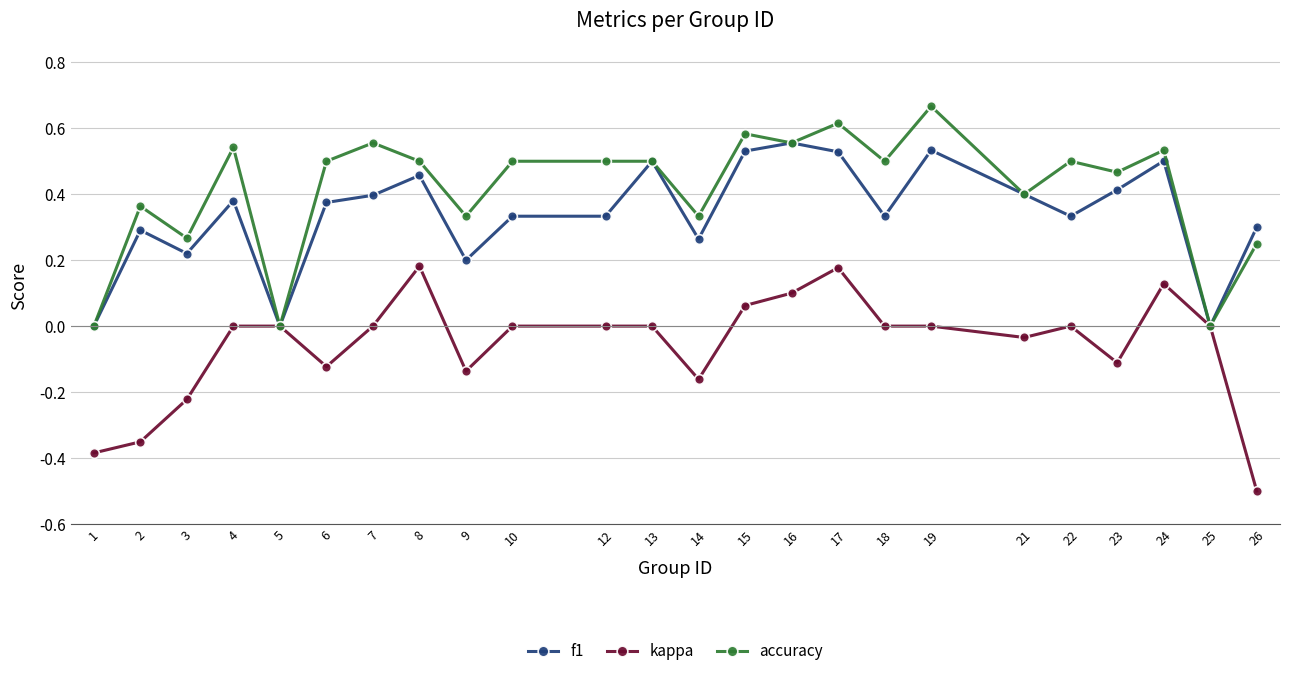

Which series has the largest total across all categories?

accuracy